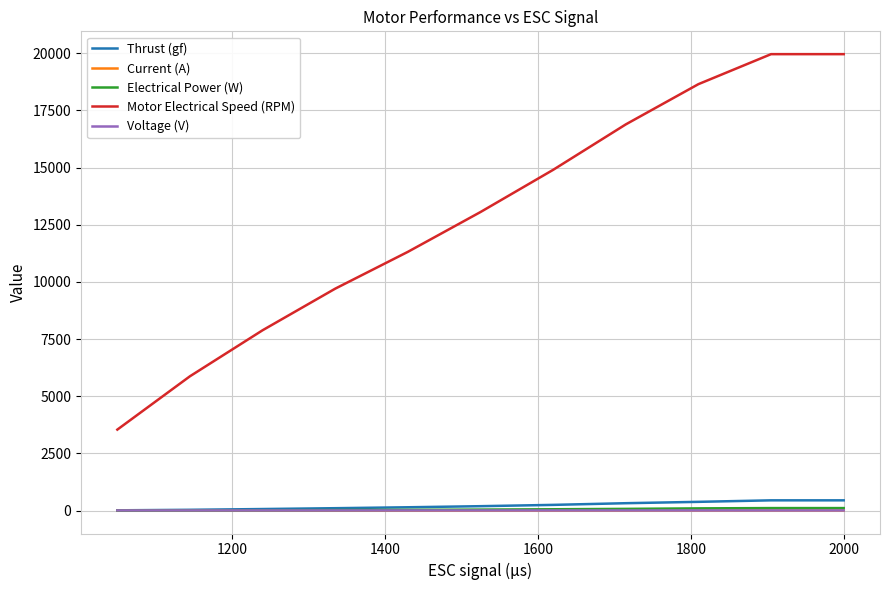

Which series has the largest total across all categories?

Motor Electrical Speed (RPM)